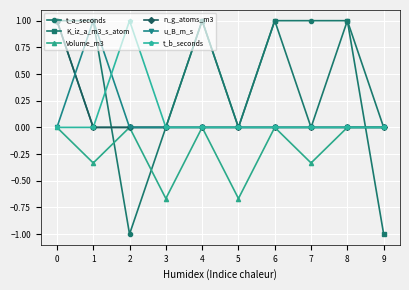

True or false: K_iz_a_m3_s_atom has a value of 1.3 at 8.

False